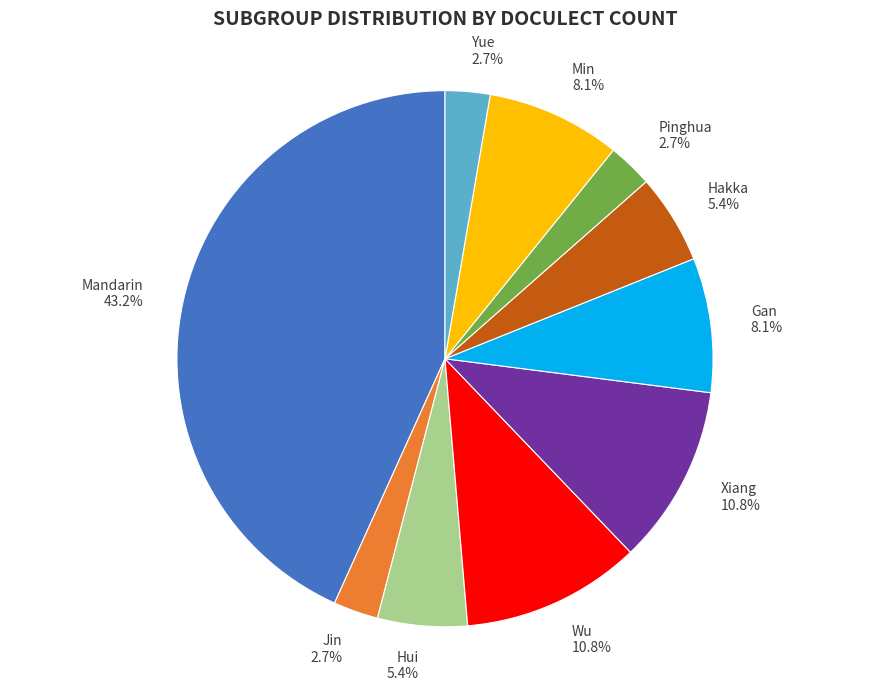

What is the largest slice in the pie chart?

Mandarin